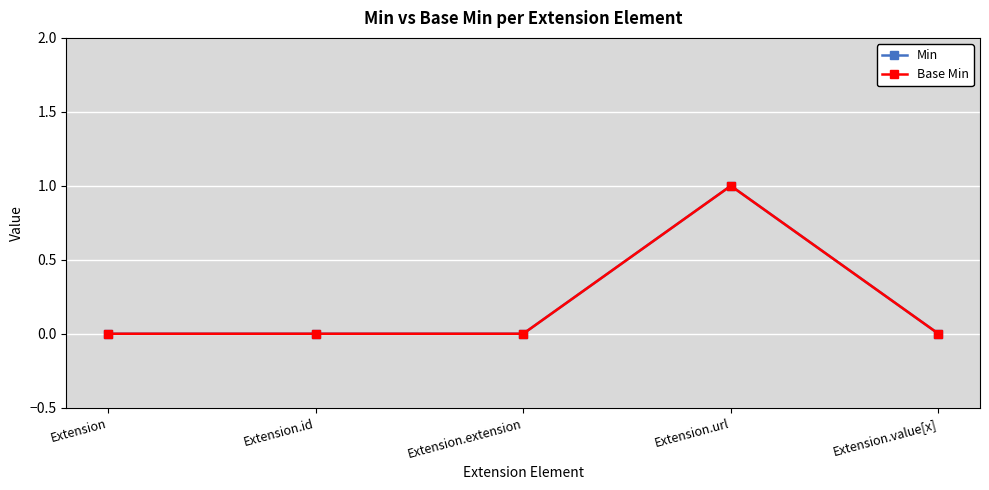

Is this an area chart (filled region under the line)?

No